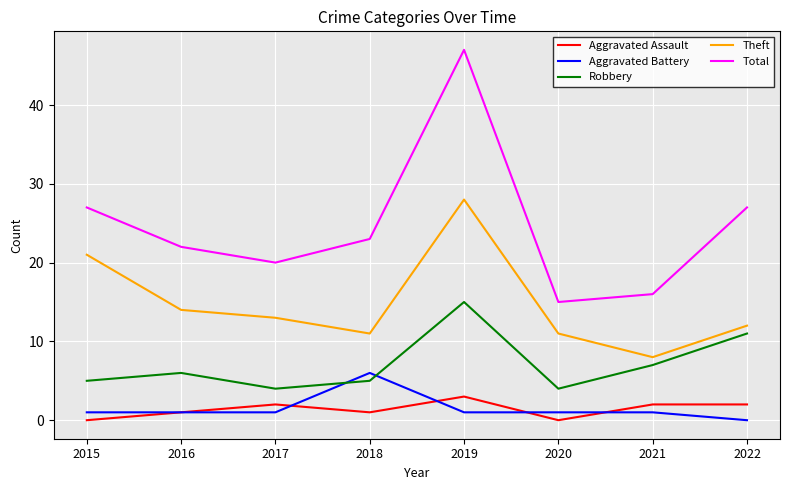

Where is the first local maximum for Robbery?

2016